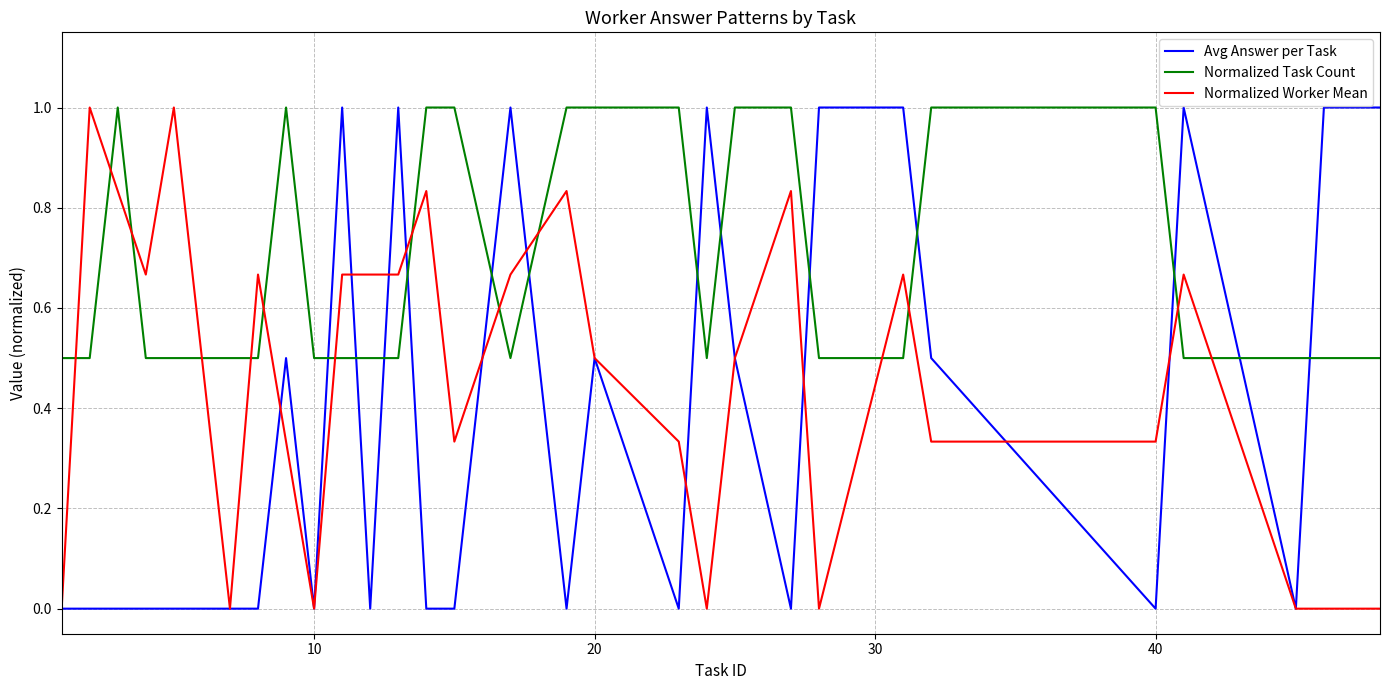

Which series has the widest spread of values?

Avg Answer per Task